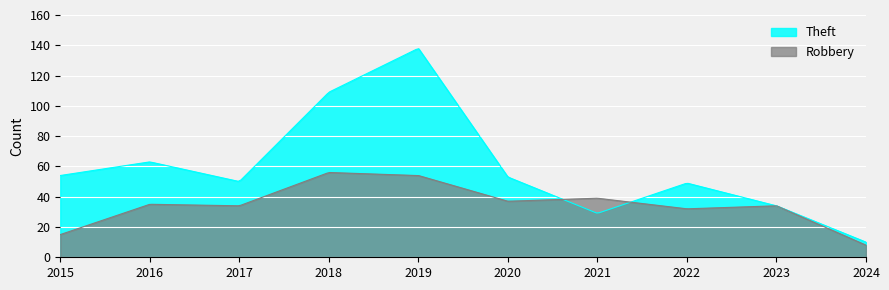

What is the difference between the maximum and minimum values in the Robbery series?

48.0